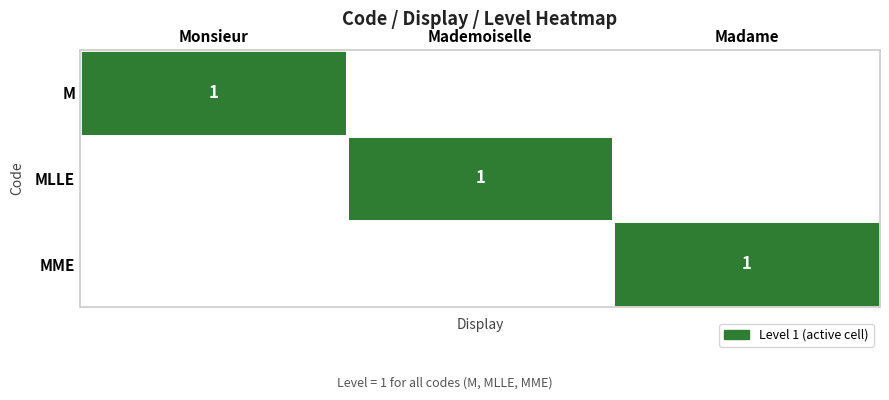

Is the value of MLLE at Monsieur greater than the value of M at Madame?

No